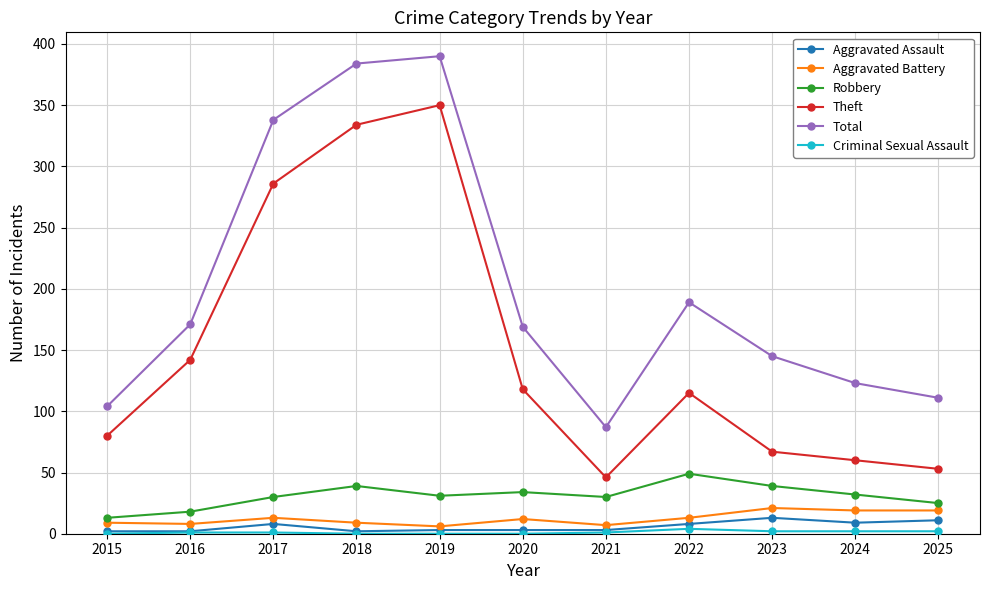

True or false: Theft and Aggravated Assault cross at least once.

False